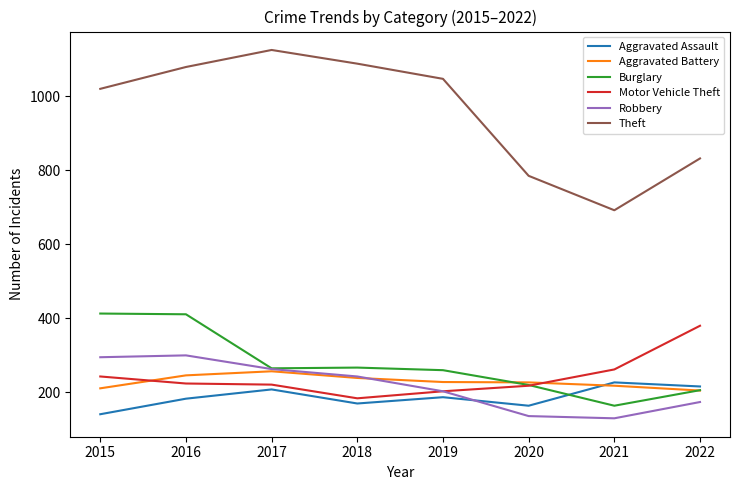

The value of Burglary at 2015 is 413. True or false?

True